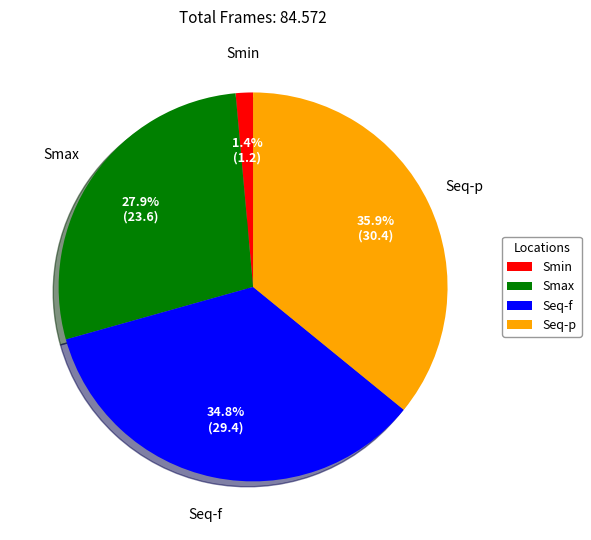

To the nearest percent, what percentage of the pie is Smax?

28%